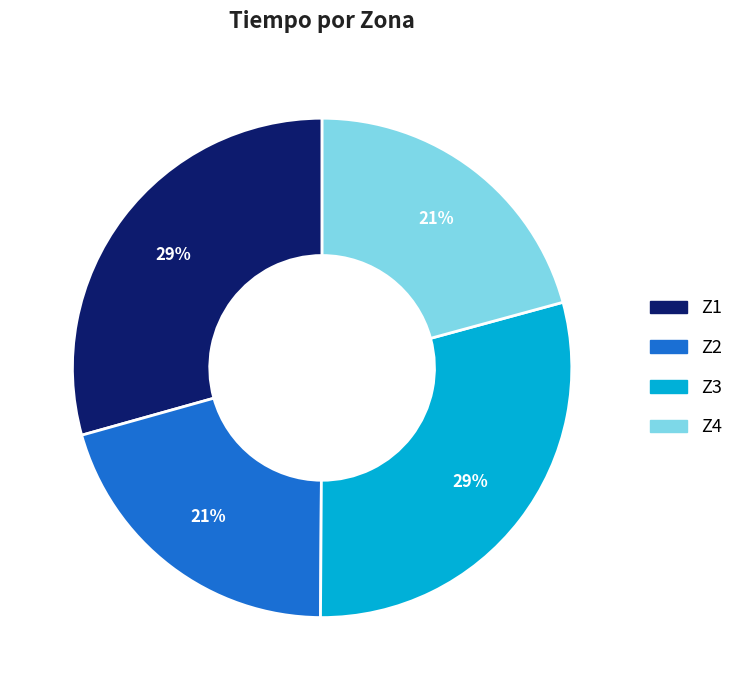

To the nearest percent, what is the combined percentage of Z3 and Z4?

50%